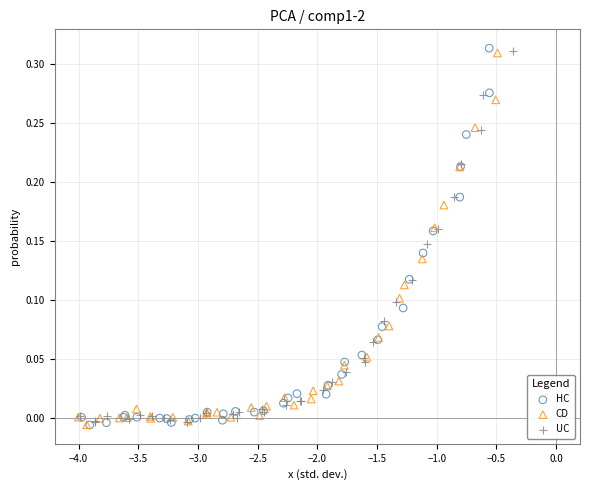

Which series has the widest spread of Y values?

HC